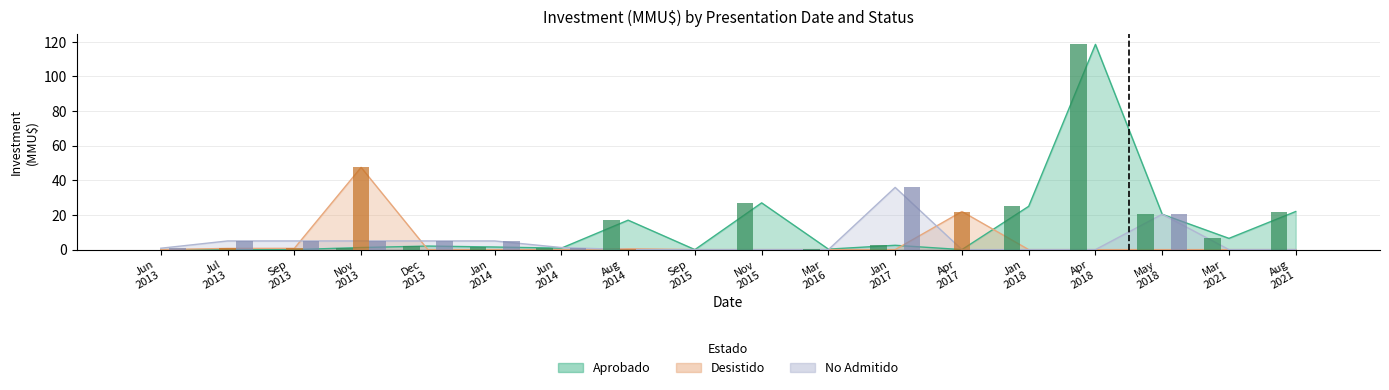

Reading left to right, transcribe all the data shown in this chart.

Aprobado: 0.0	0.0	0.0	1.2	2.0	1.5	0.8	17.0	0.0	27.0	0.3	2.5	0.0	25.0	118.5	20.4	6.5	22.0
Desistido: 0.0	0.7	0.7	47.5	0.0	0.0	0.0	0.5	0.0	0.0	0.0	0.0	22.0	0.0	0.0	0.0	0.0	0.0
No Admitido: 0.8	5.0	5.0	5.0	5.0	5.0	1.2	0.0	0.0	0.0	0.0	35.9	0.0	0.0	0.0	20.4	0.0	0.0